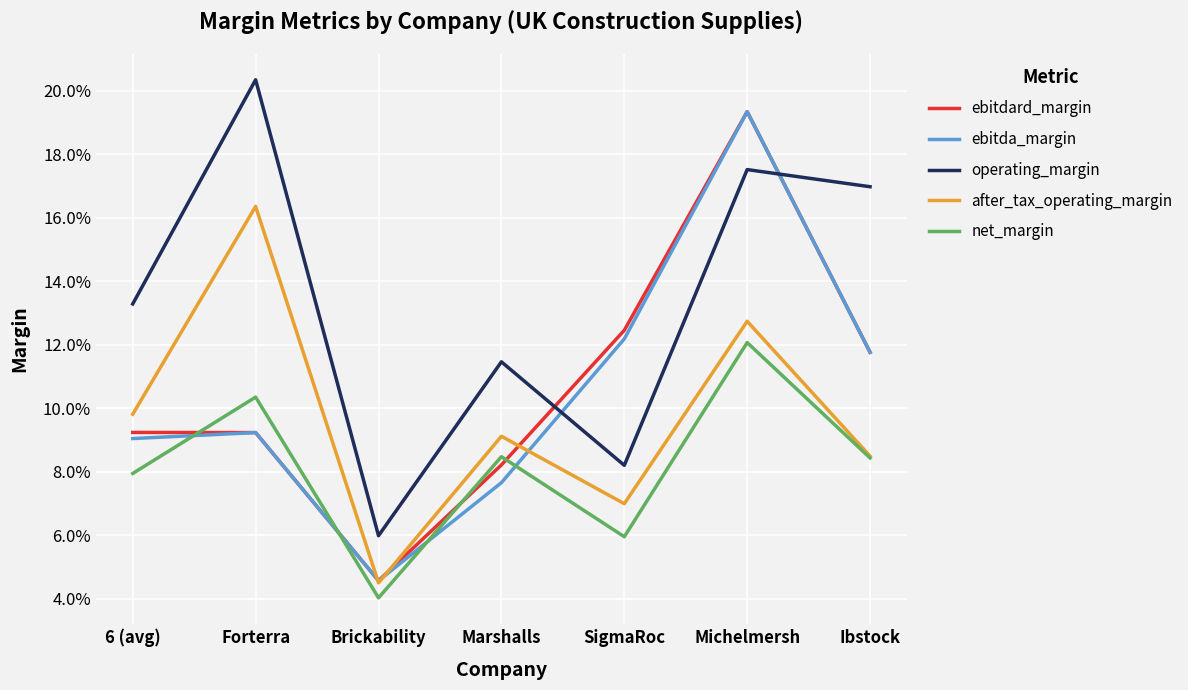

Does the chart display data point markers on the line(s)?

No